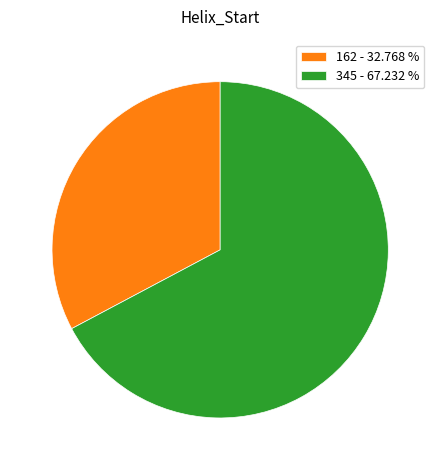

What is the majority slice?

345